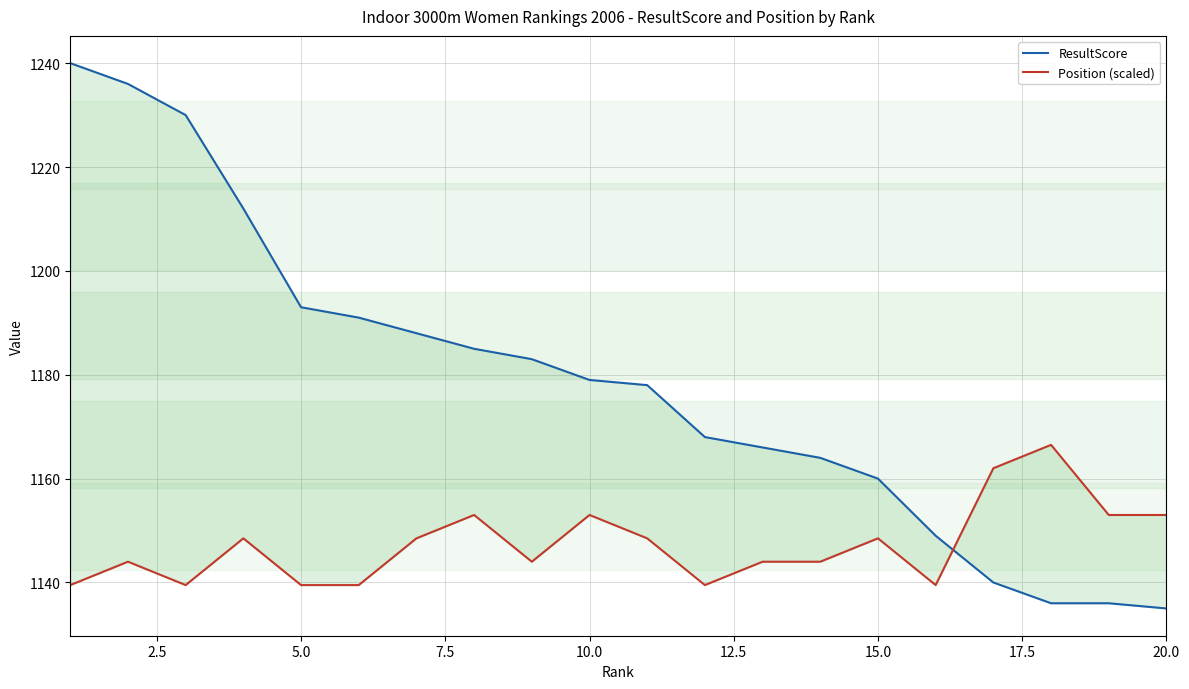

What is the total value across all series at 20.0?

2288.0